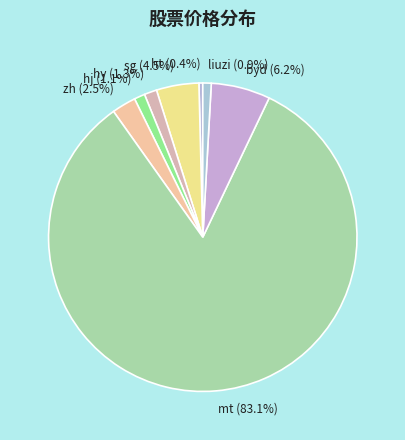

Which slice represents more than half of the pie?

mt